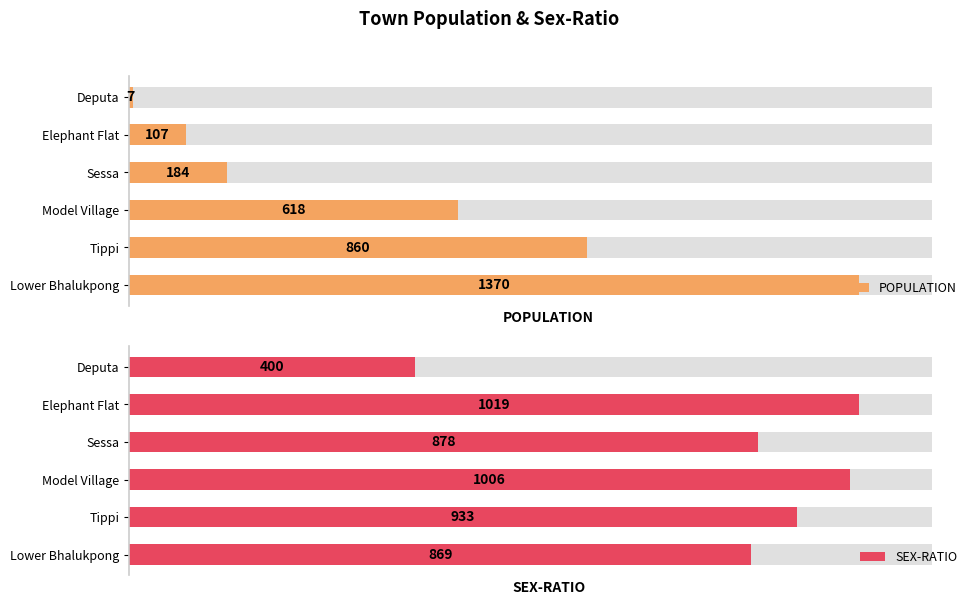

How many bars are there in each group?

2